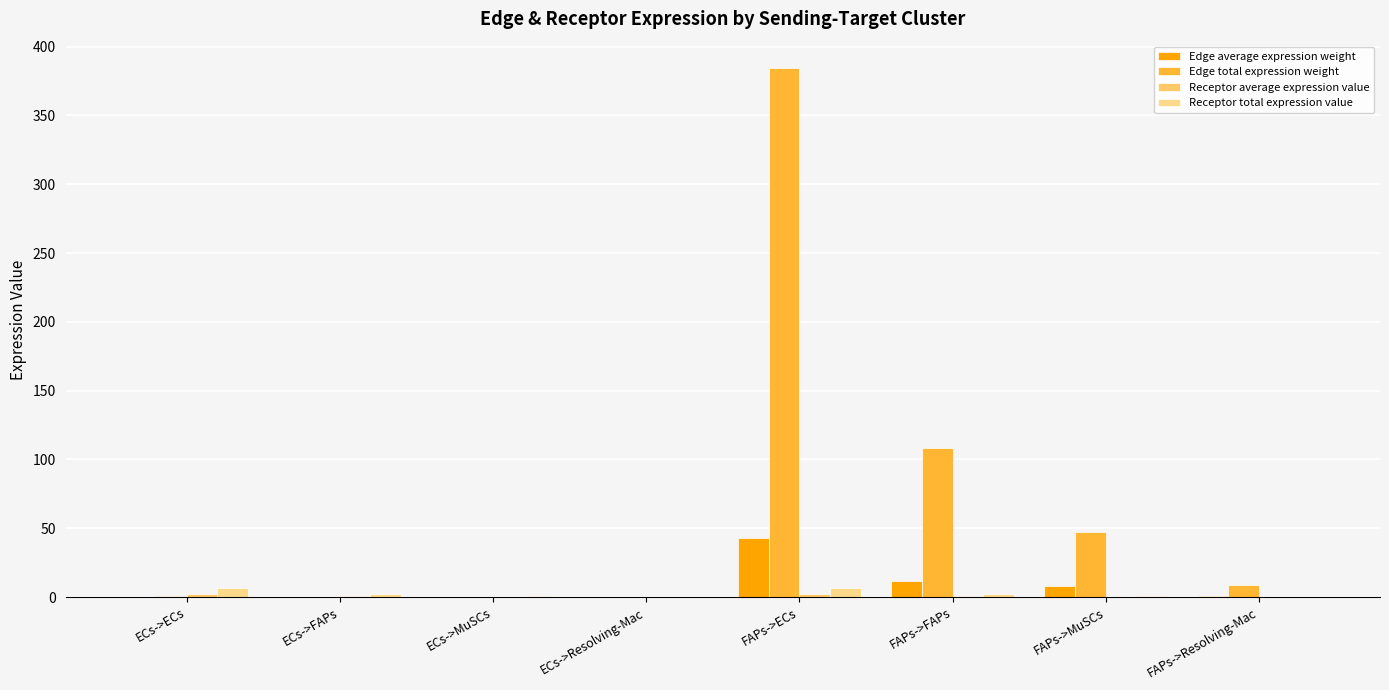

Are the bars grouped side by side (vs. stacked)?

Yes